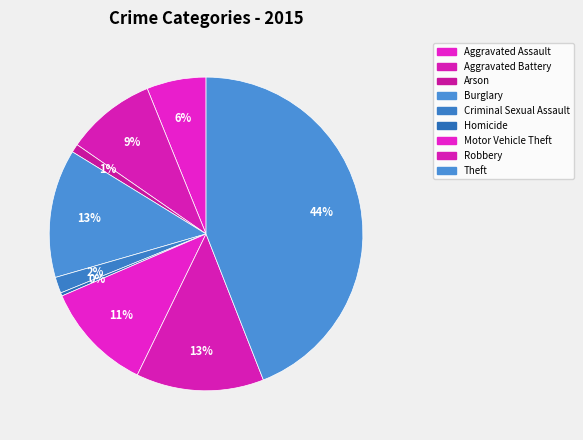

How many slices are in this pie chart?

9